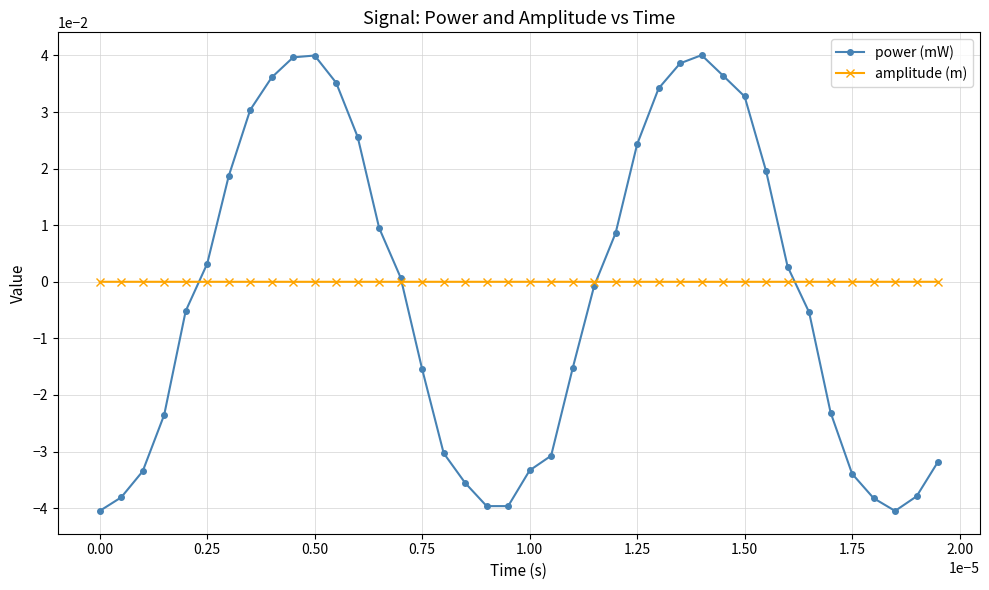

How many data points in power (mW) are less than 0?

21